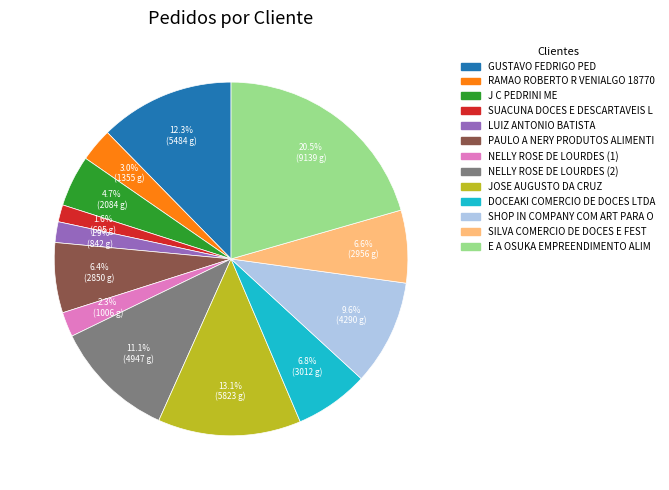

What is the largest slice in the pie chart?

E A OSUKA EMPREENDIMENTO ALIM